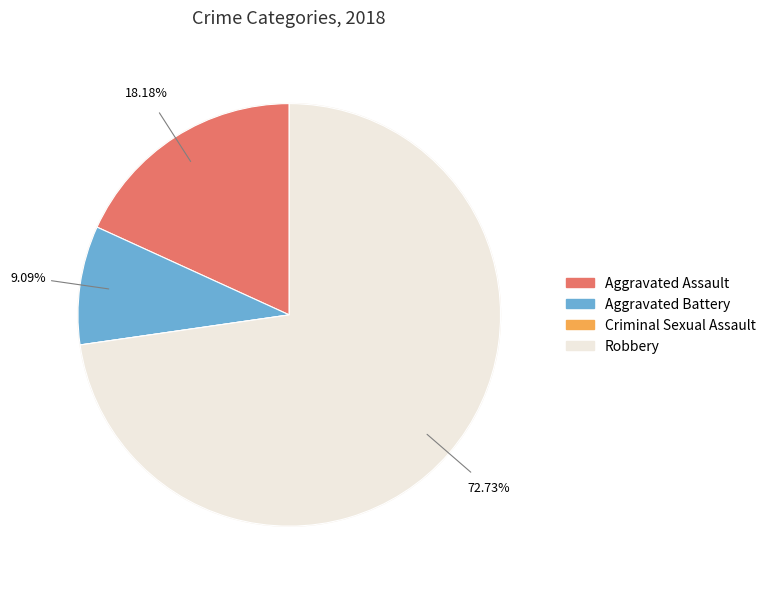

Rank the categories by value from highest to lowest.

Robbery, Aggravated Assault, Aggravated Battery, Criminal Sexual Assault